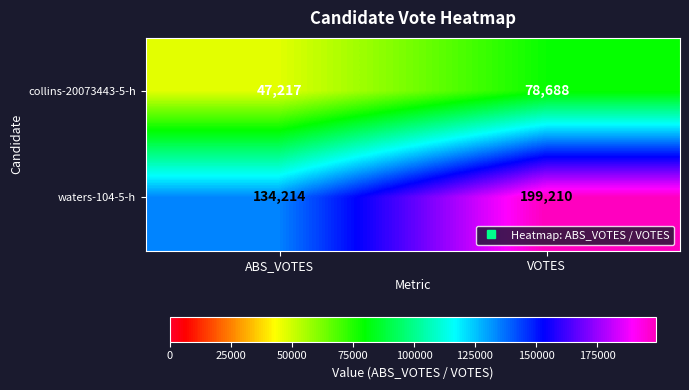

What is the approximate value of collins-20073443-5-h at VOTES, to the nearest 100?

78700